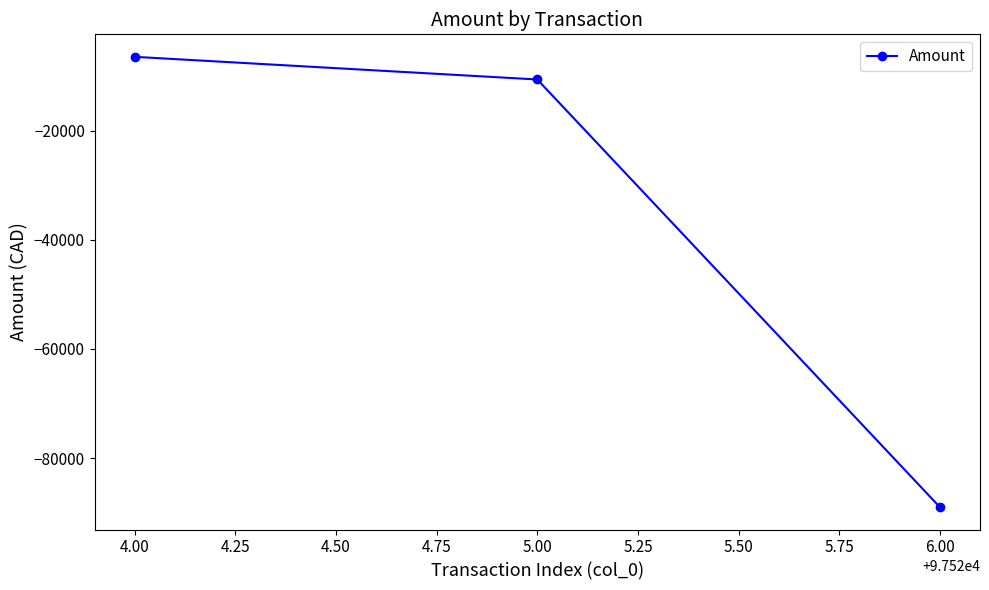

Reading left to right, list all the values displayed in this chart.

-6449.7	-10601.7	-88965.2